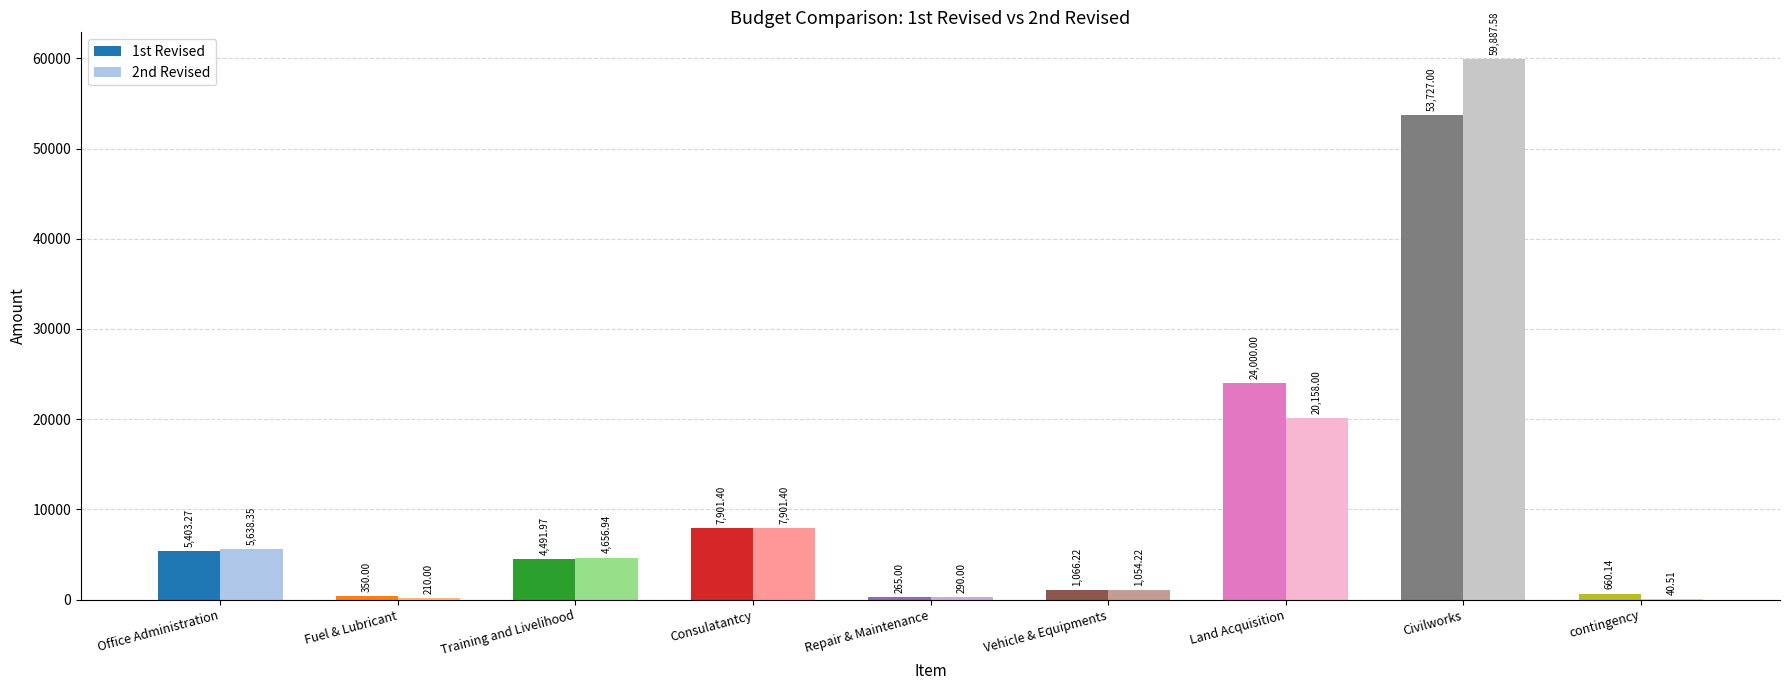

At which category is the sum across all series the highest?

Civilworks